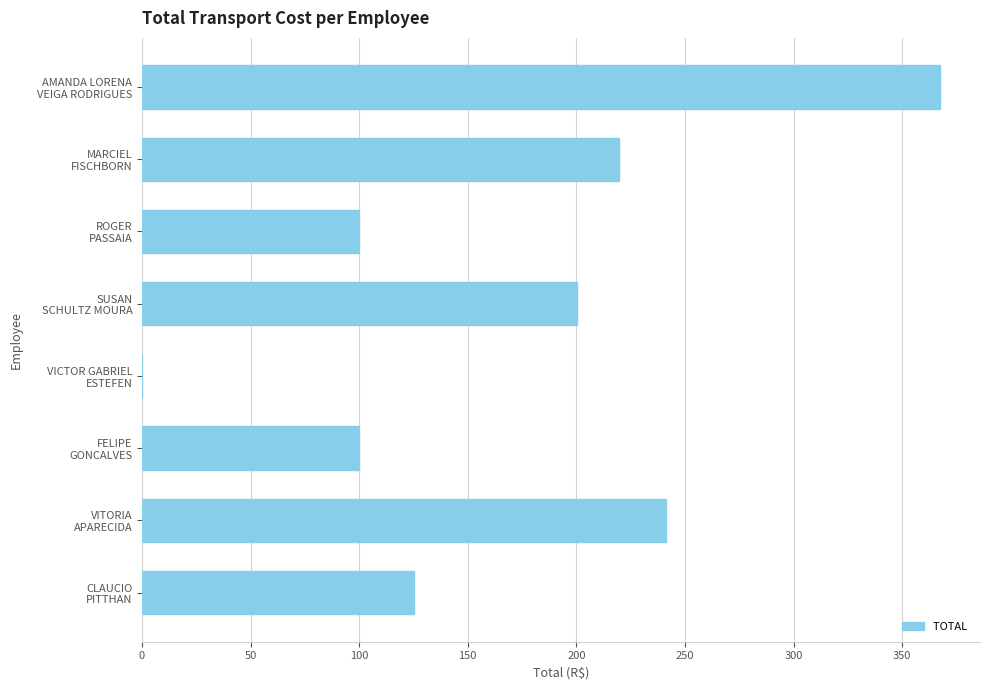

What is the sum of all values?

1354.5